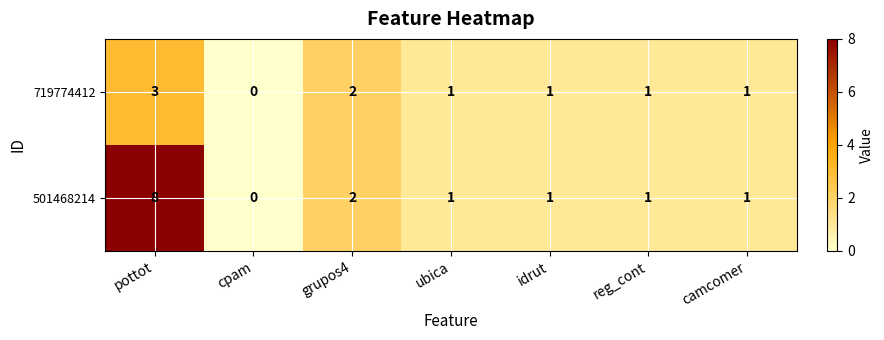

Reading left to right, what are all the values shown in this chart?

719774412: 3	0	2	1	1	1	1
501468214: 8	0	2	1	1	1	1